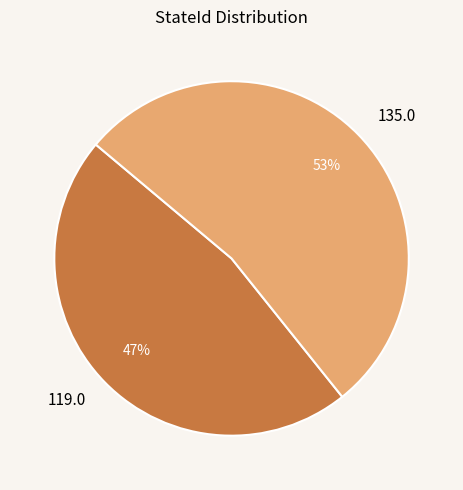

True or false: 119.0 accounts for 47% of the total.

True